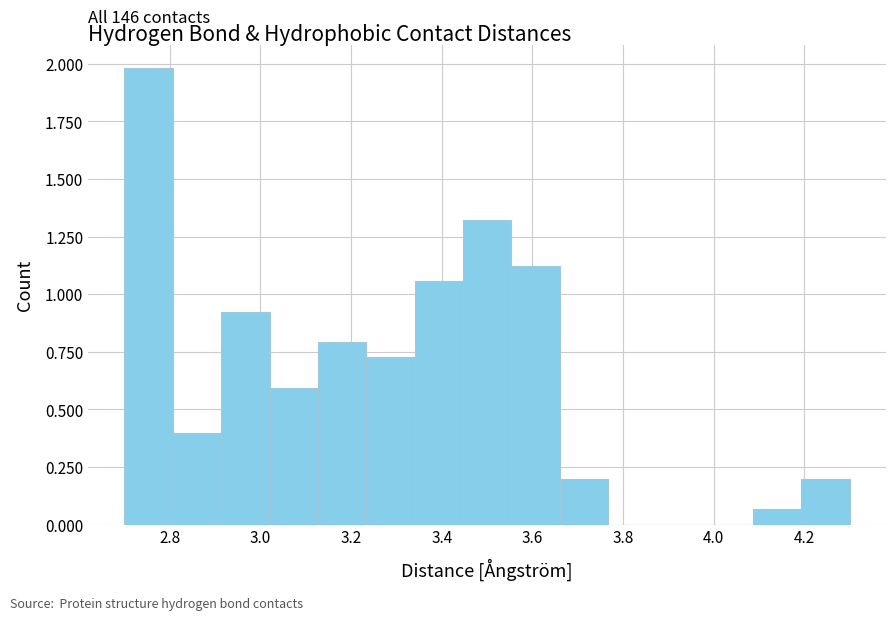

Over which range of the x-axis is the bar tallest?

2.70 to 2.80